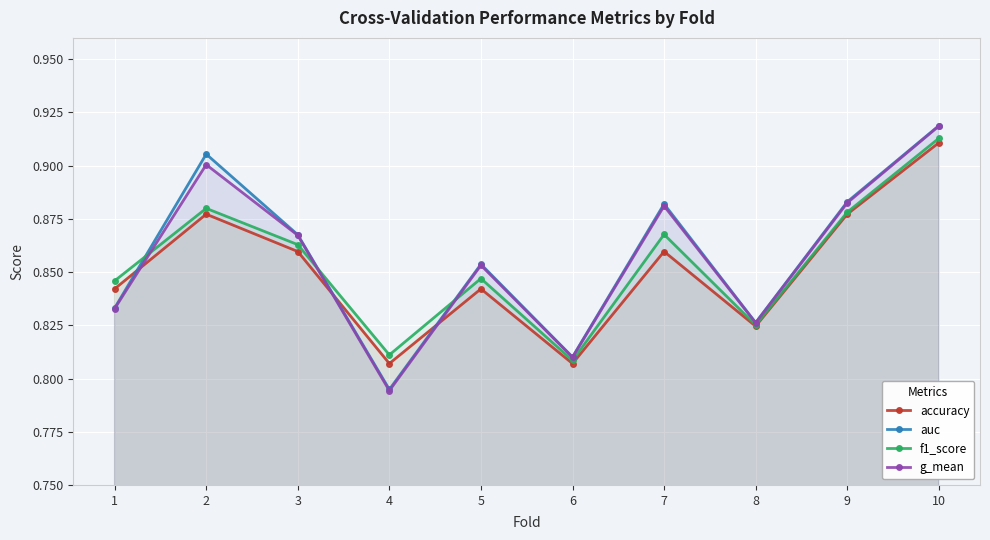

What is the value of the accuracy point at the 3rd from the left?

0.9